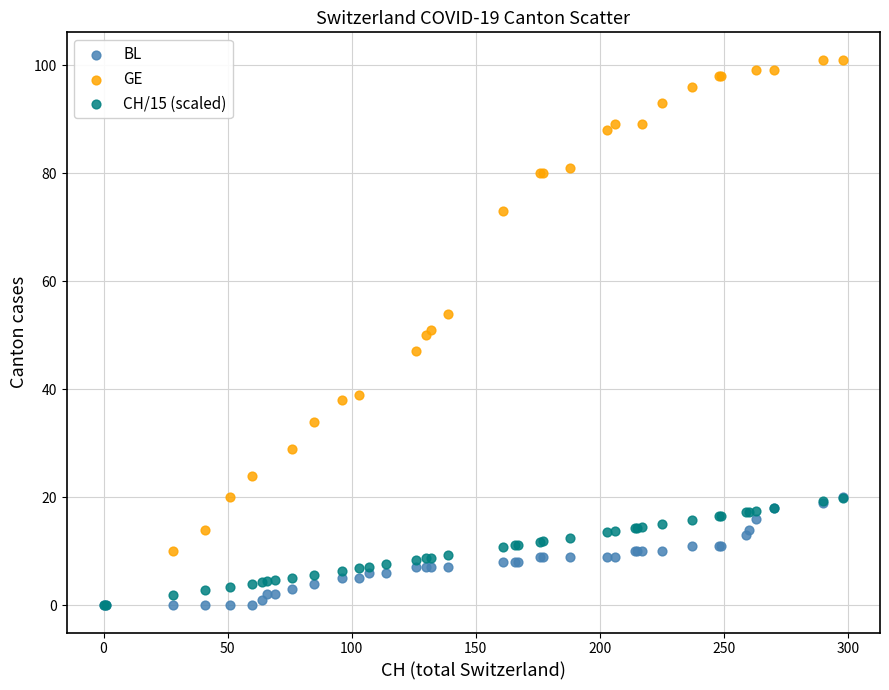

Which series has the largest Y range (max minus min)?

GE